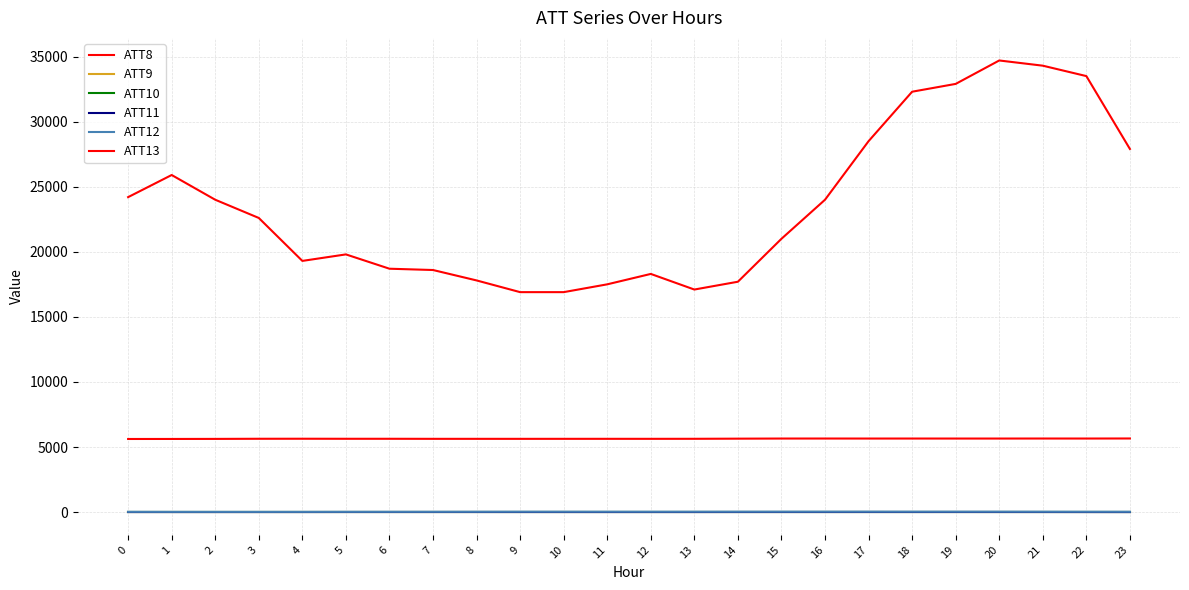

What is the highest value of the ATT10 series?

-10.0